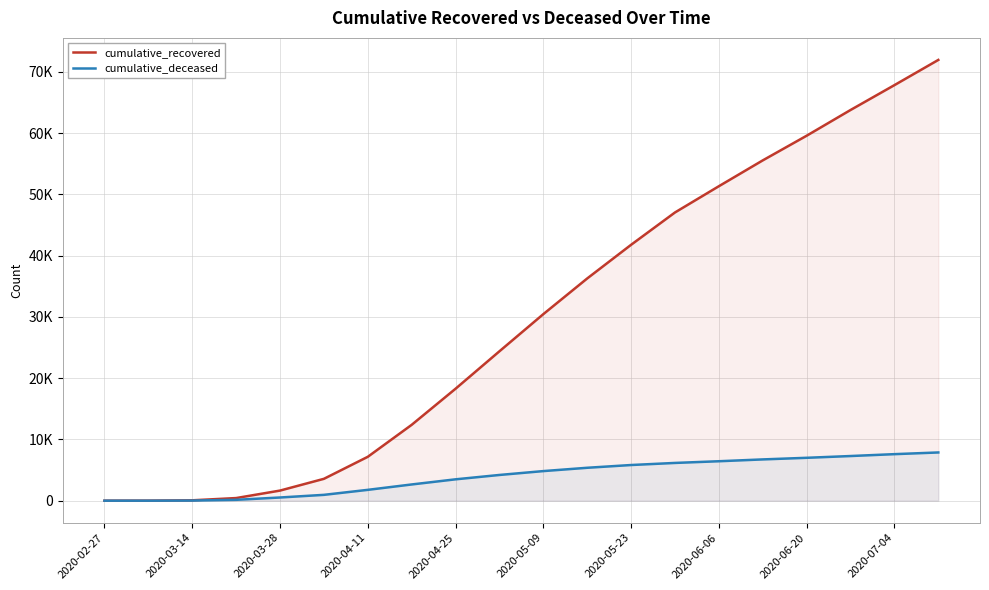

Does the chart display data point markers on the line(s)?

No